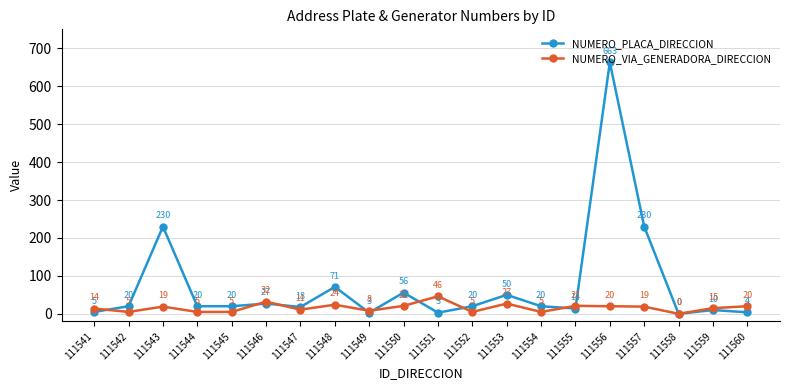

Between 111547 and 111549, which series saw the biggest shift?

NUMERO_PLACA_DIRECCION